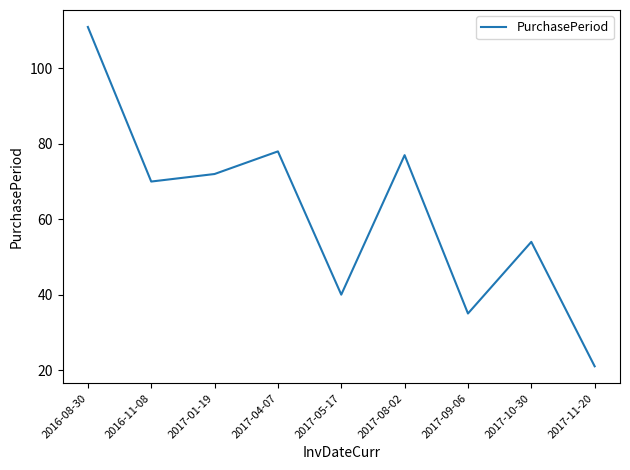

Rank the categories by value from highest to lowest.

2016-08-30, 2017-04-07, 2017-08-02, 2017-01-19, 2016-11-08, 2017-10-30, 2017-05-17, 2017-09-06, 2017-11-20